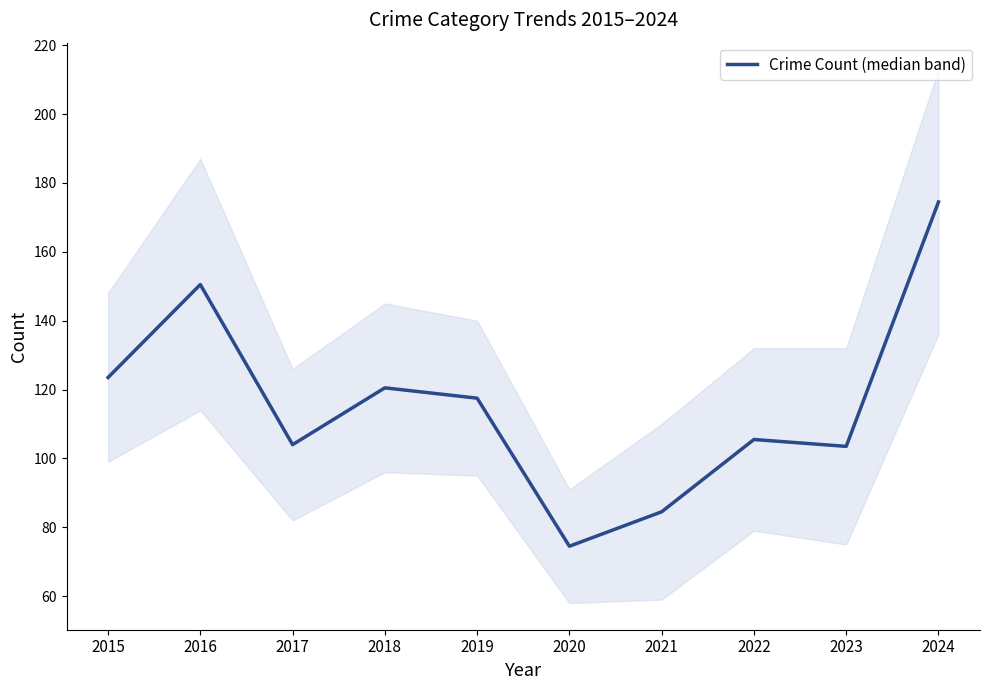

Reading right to left, list all the values displayed in this chart.

174.5	103.5	105.5	84.5	74.5	117.5	120.5	104.0	150.5	123.5